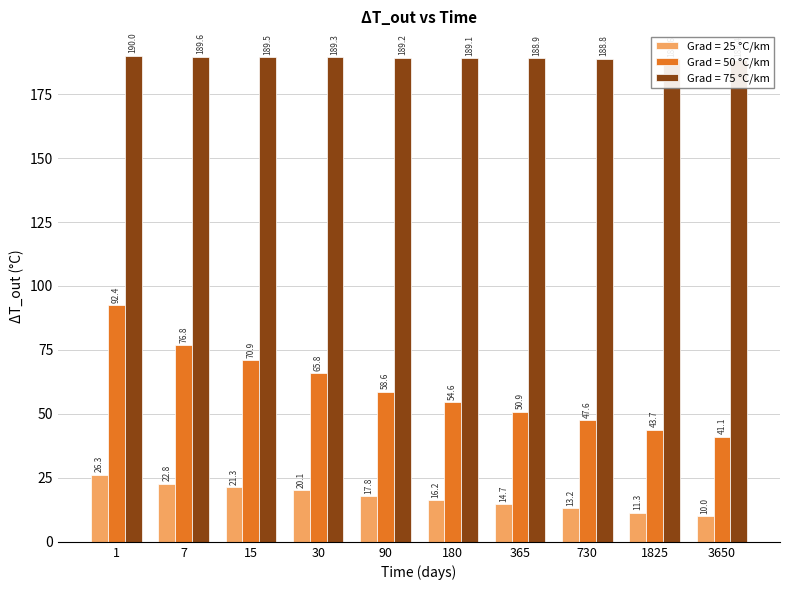

What is the approximate value of Grad = 25 °C/km at 1825?

11.3